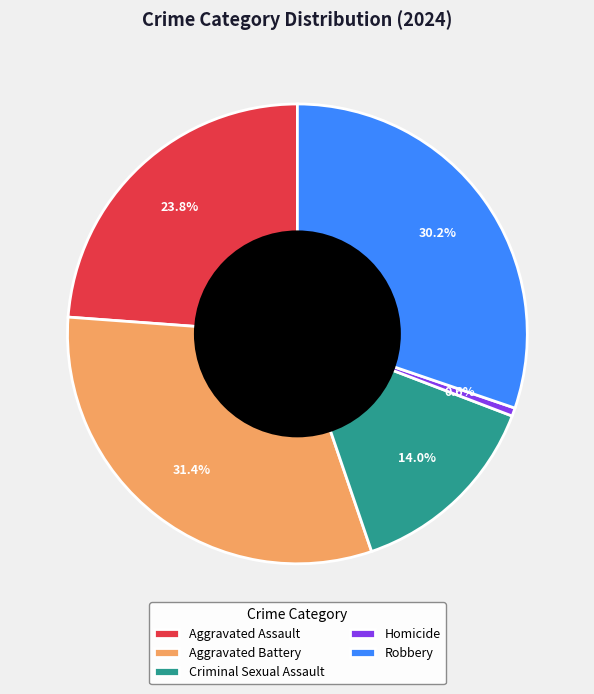

How many segments does this pie chart have?

5